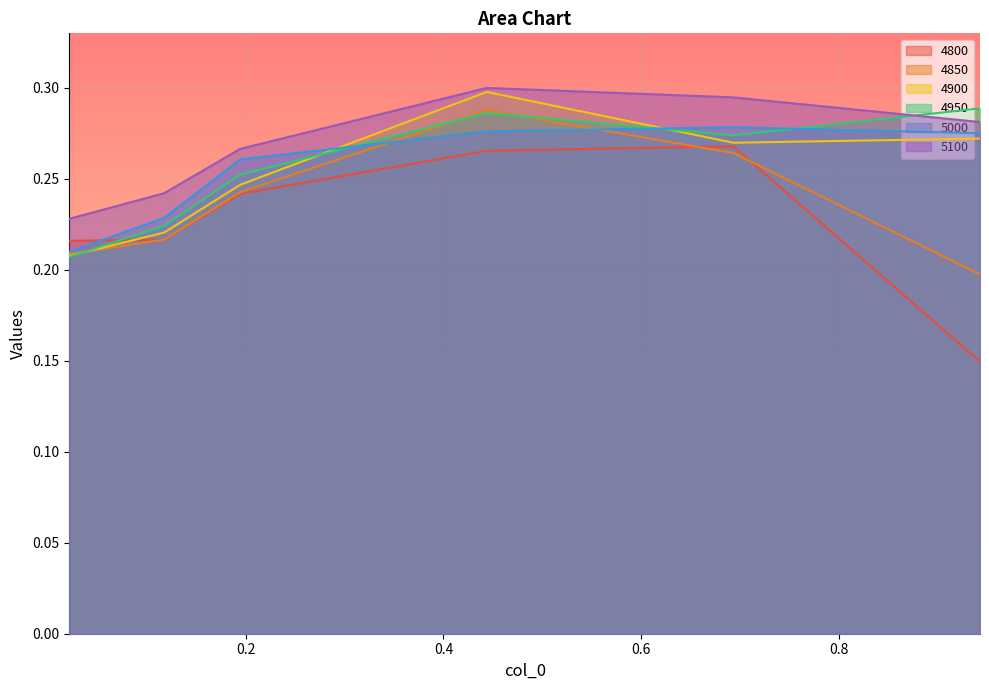

List the series in order of their peak value, lowest first.

4800, 5000, 4850, 4950, 4900, 5100